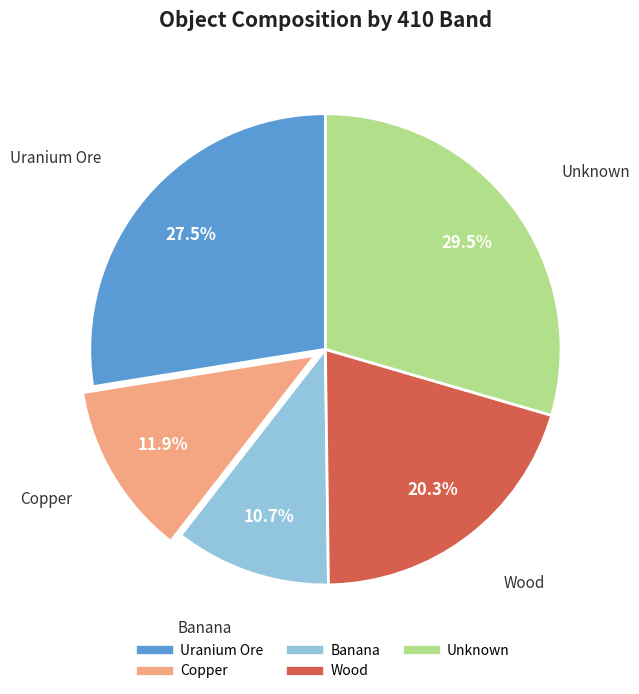

Which slice is the largest?

Unknown